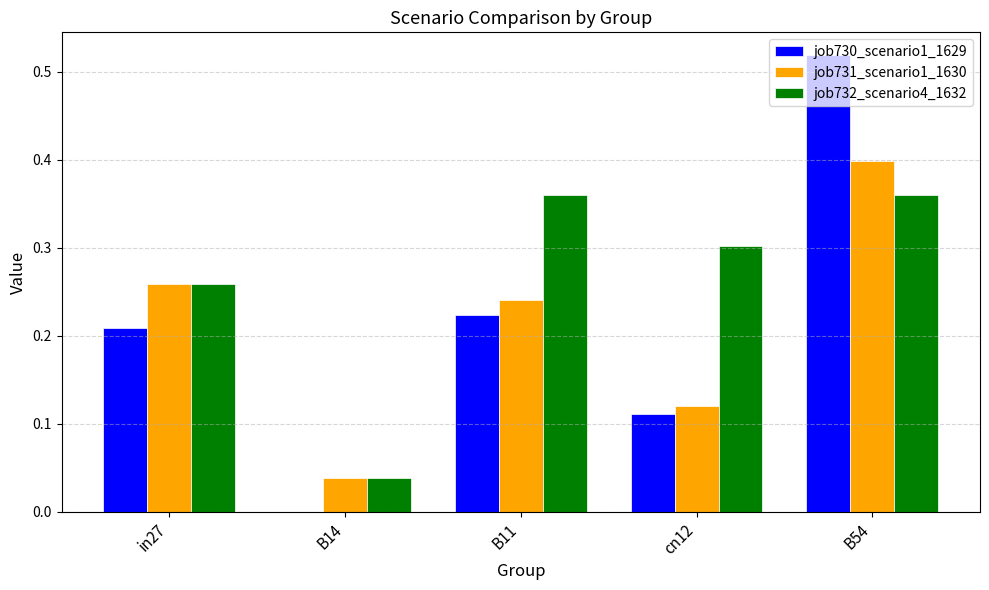

Count the job732_scenario4_1632 values in the range 0 to 1.

5